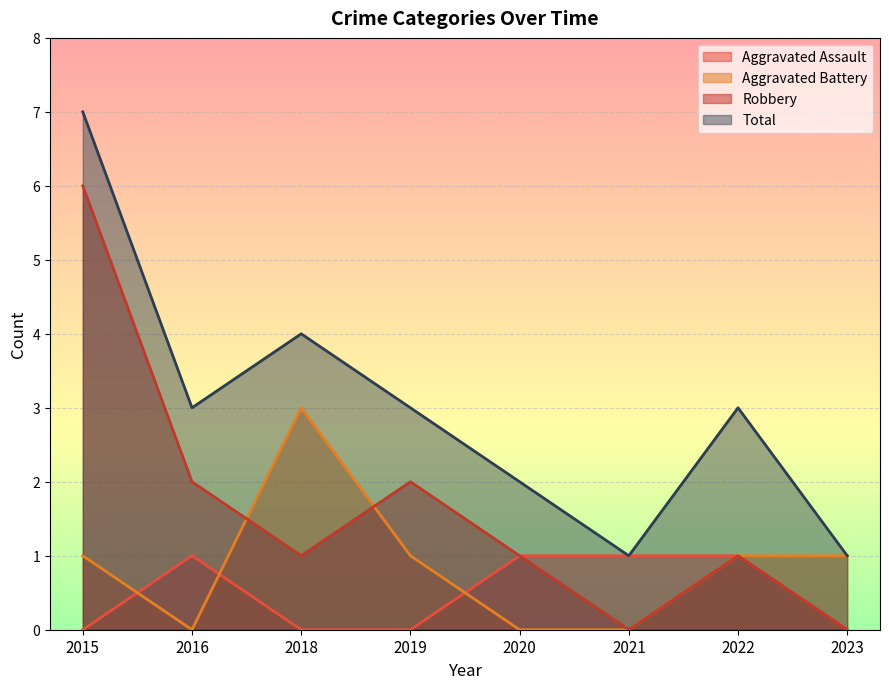

Reading left to right, transcribe all the data shown in this chart.

Aggravated Assault: 2015=0	2016=1	2018=0	2019=0	2020=1	2021=1	2022=1	2023=0
Aggravated Battery: 2015=1	2016=0	2018=3	2019=1	2020=0	2021=0	2022=1	2023=1
Robbery: 2015=6	2016=2	2018=1	2019=2	2020=1	2021=0	2022=1	2023=0
Total: 2015=7	2016=3	2018=4	2019=3	2020=2	2021=1	2022=3	2023=1